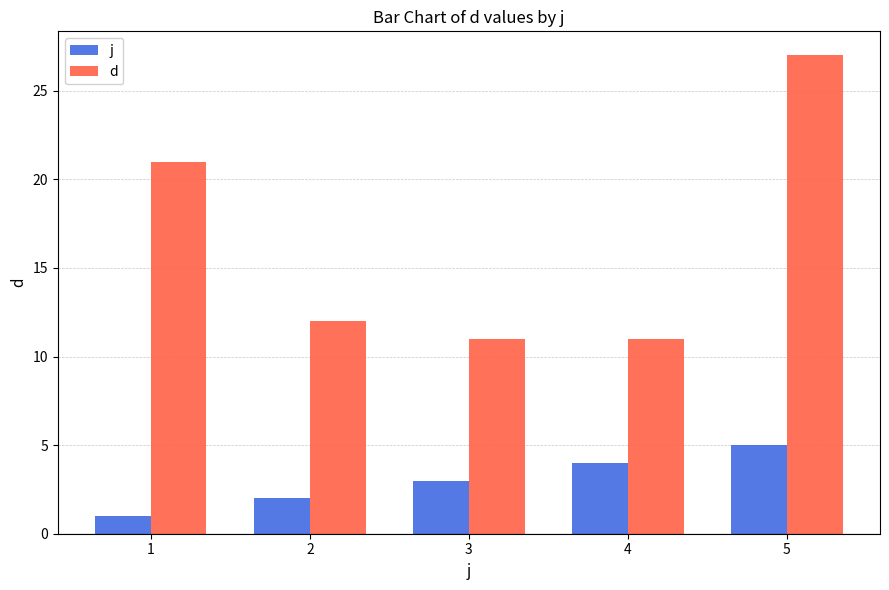

How many values in the d series are below 12?

2